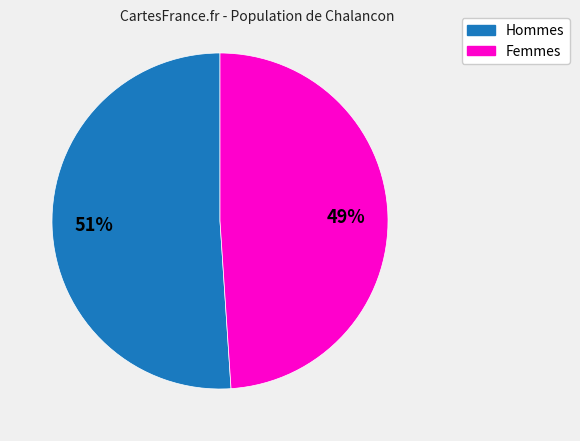

What is the smallest slice in the pie chart?

Femmes